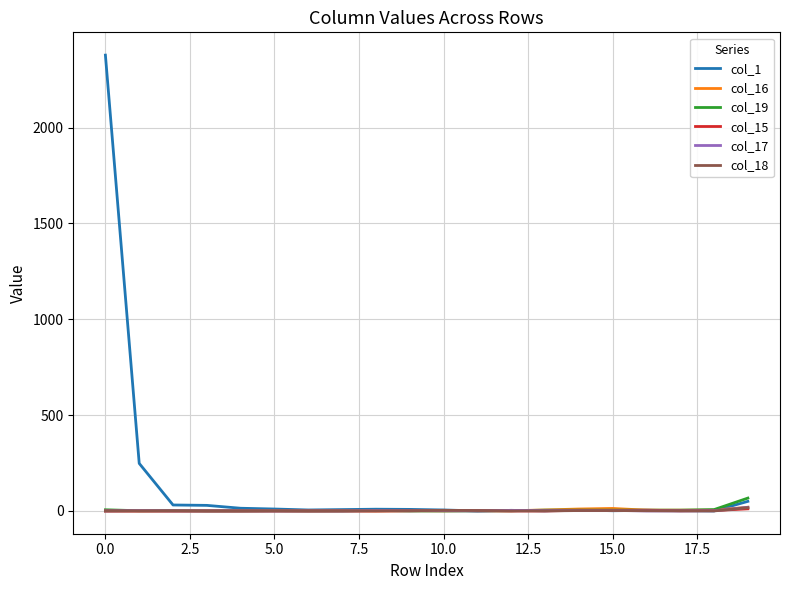

In col_15, how many points are higher than both neighbors (excluding endpoints)?

3